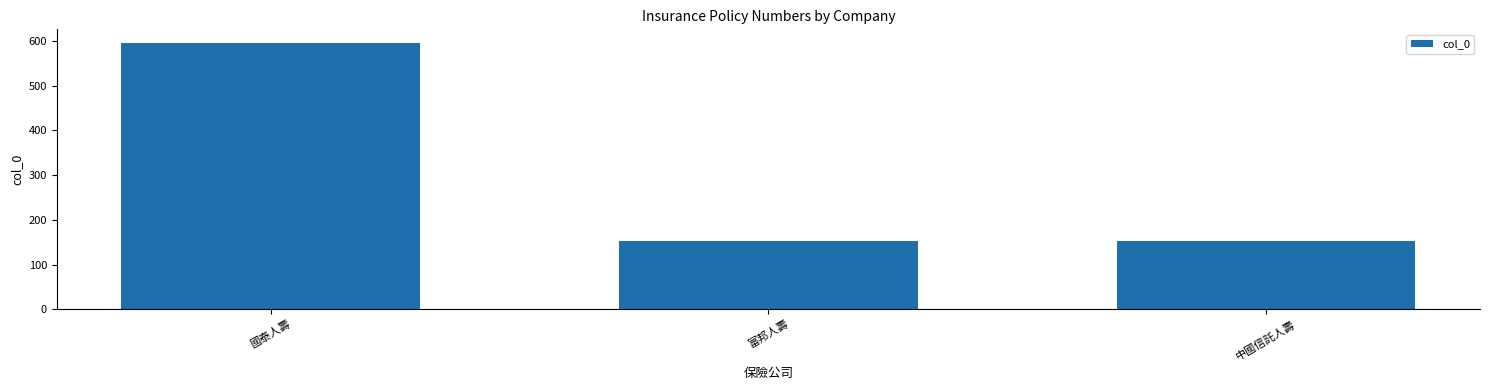

Is it true that the value at 富邦人壽 is 152?

True